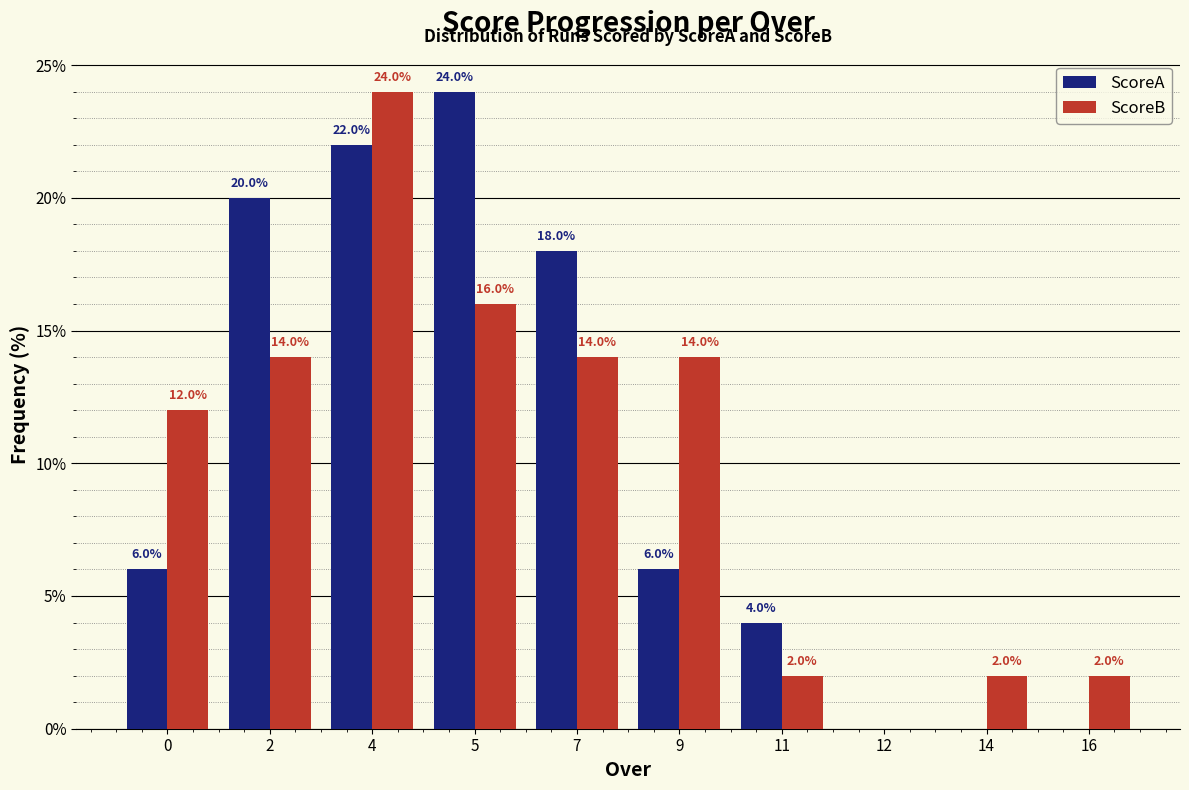

Reading left to right, extract all data points from this chart.

ScoreA: 0=6.0	2=20.0	4=22.0	5=24.0	7=18.0	9=6.0	11=4.0	12=0.0	14=0.0	16=0.0
ScoreB: 0=12.0	2=14.0	4=24.0	5=16.0	7=14.0	9=14.0	11=2.0	12=0.0	14=2.0	16=2.0